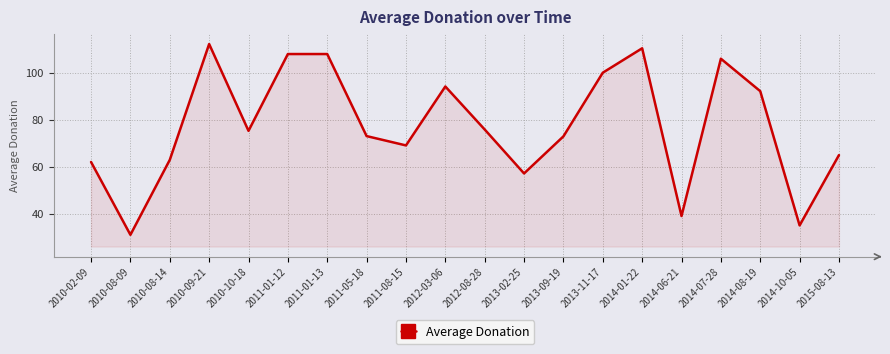

Is it true that the value at 2013-09-19 is 124.9?

False